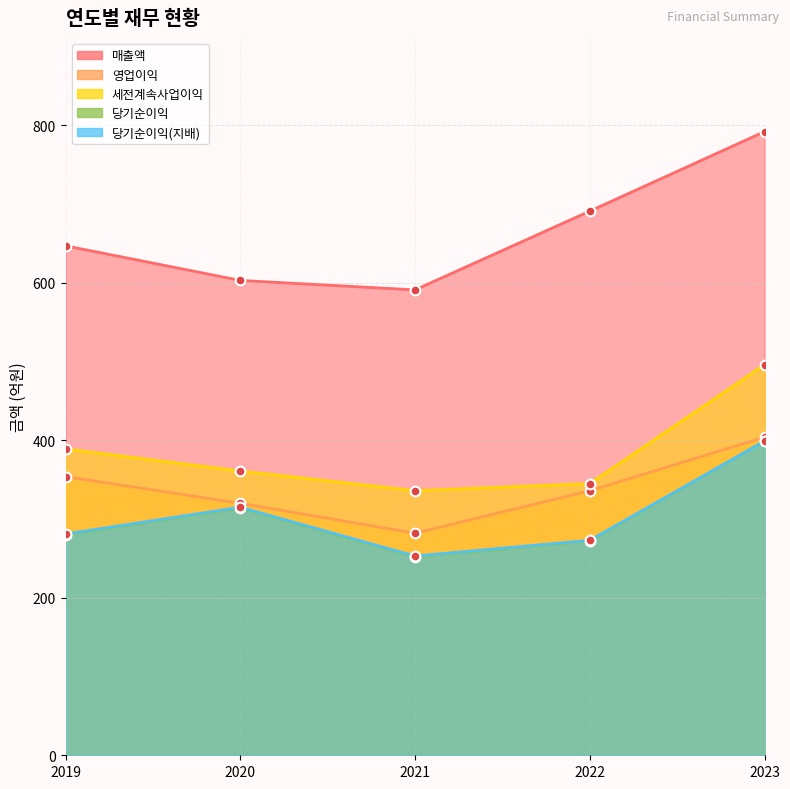

Which series has the widest spread of values?

매출액